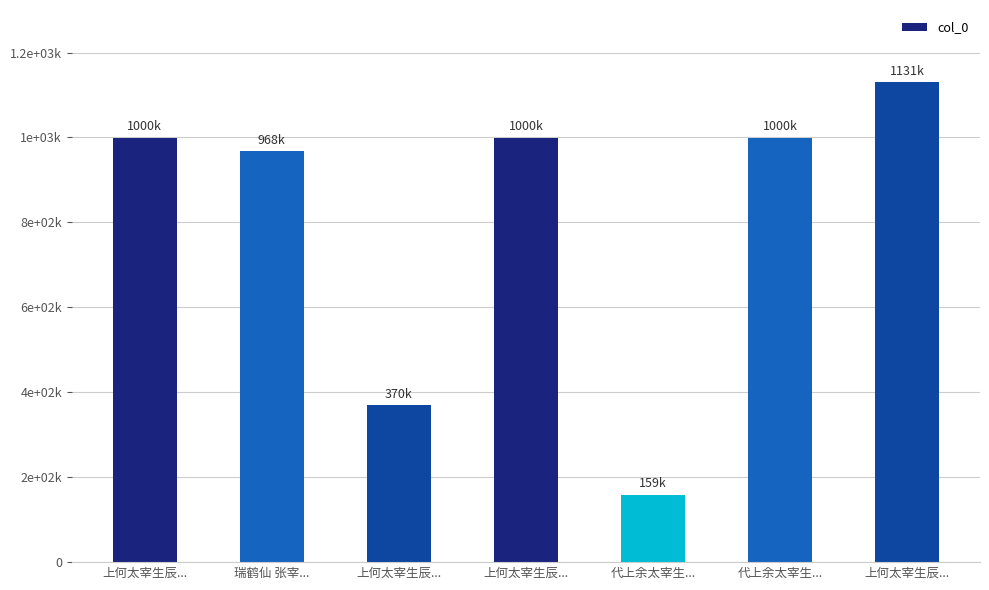

The chart shows a value of 369756 at 上何太宰生辰.... True or false?

True